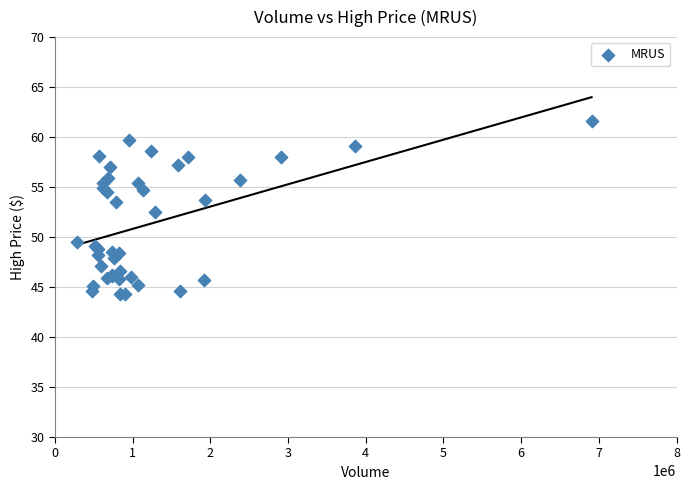

What Y value in the scatter plot is closest to 52?

52.5